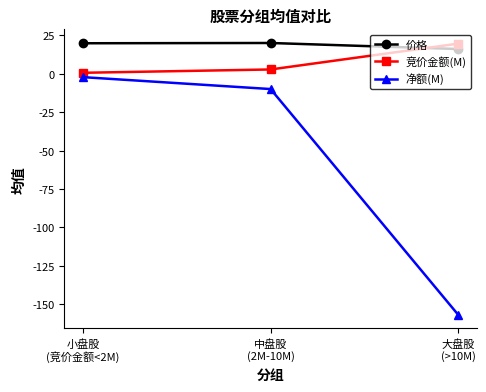

At which category is the sum across all series the highest?

小盘股
(竞价金额<2M)